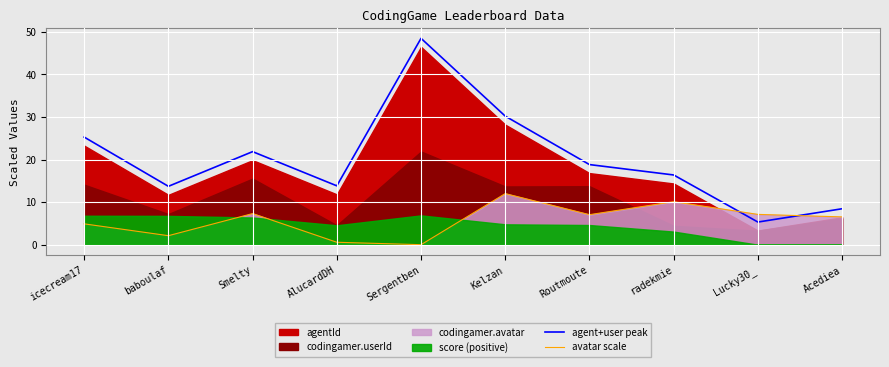

What is the average value of the avatar scale series?

5.8